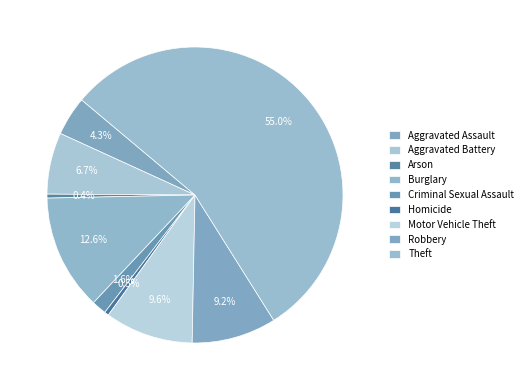

To the nearest percent, what is the difference between the largest and smallest slice percentages?

55%